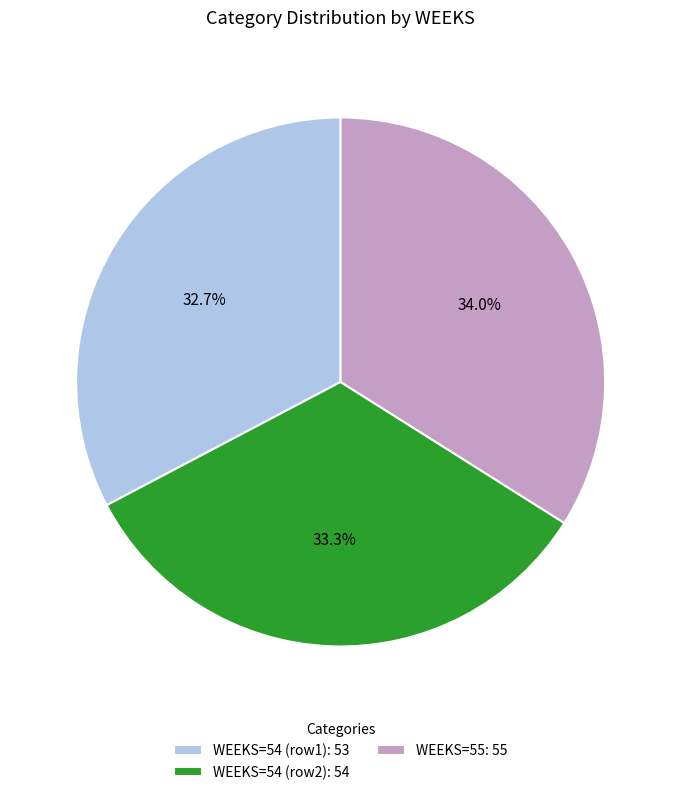

Does any single category account for the majority?

No